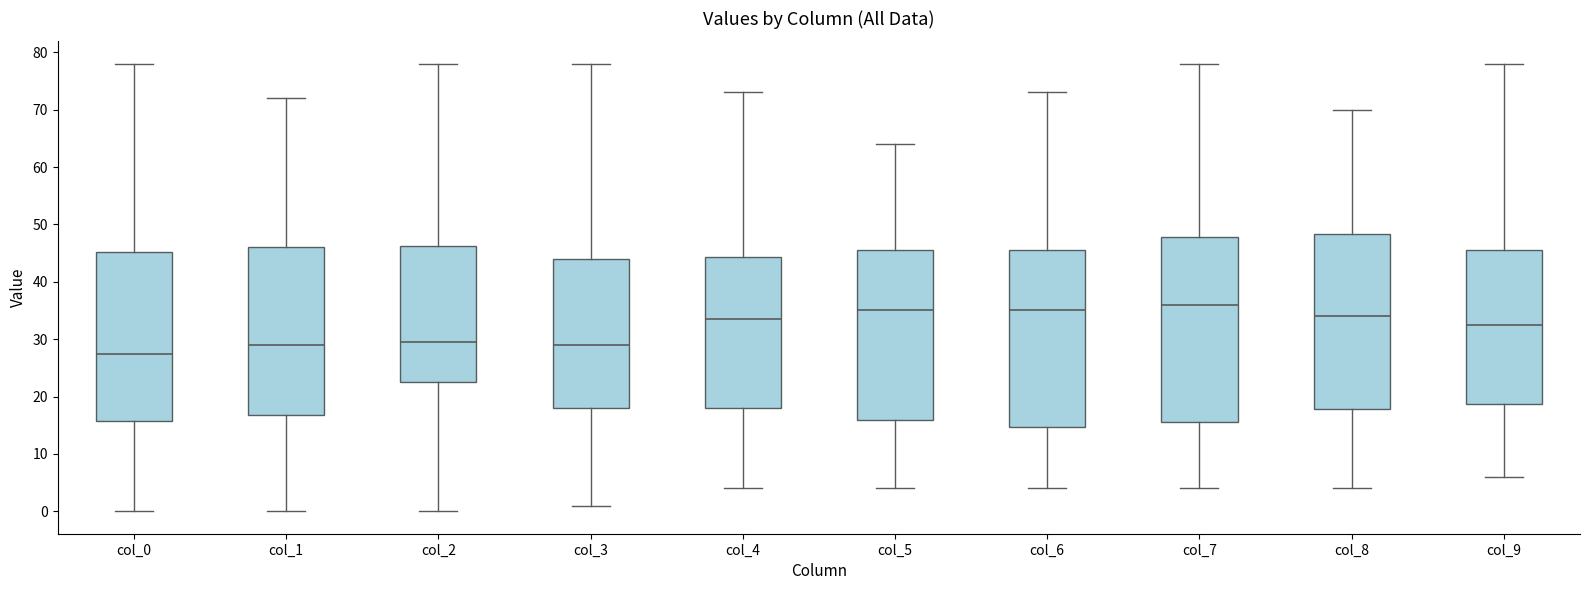

Which box's median line is the lowest?

col_0